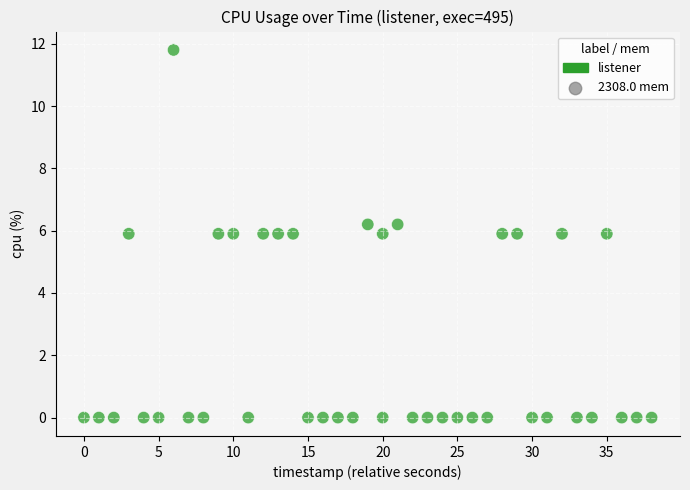

What is the range of Y values (max minus min)?

11.8